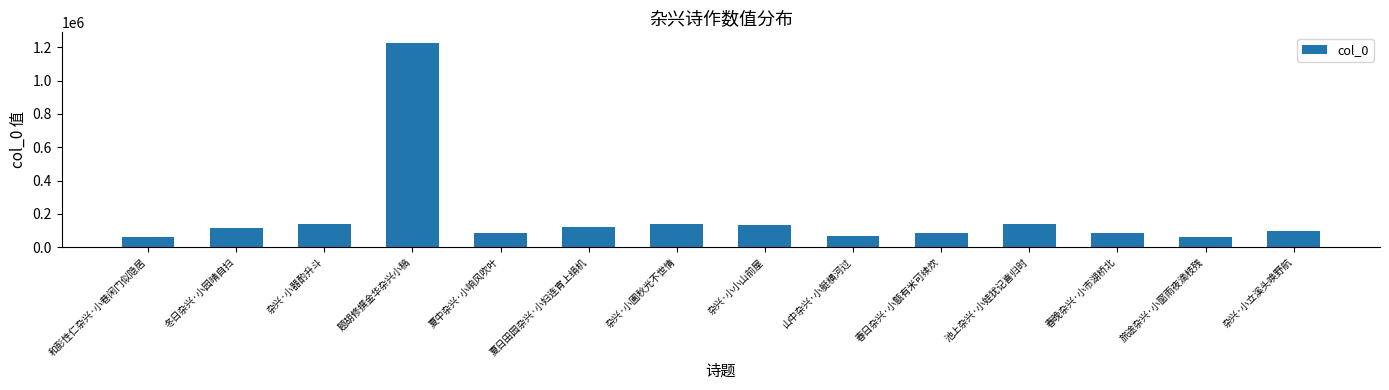

What is the difference between the maximum and minimum values?

1168936